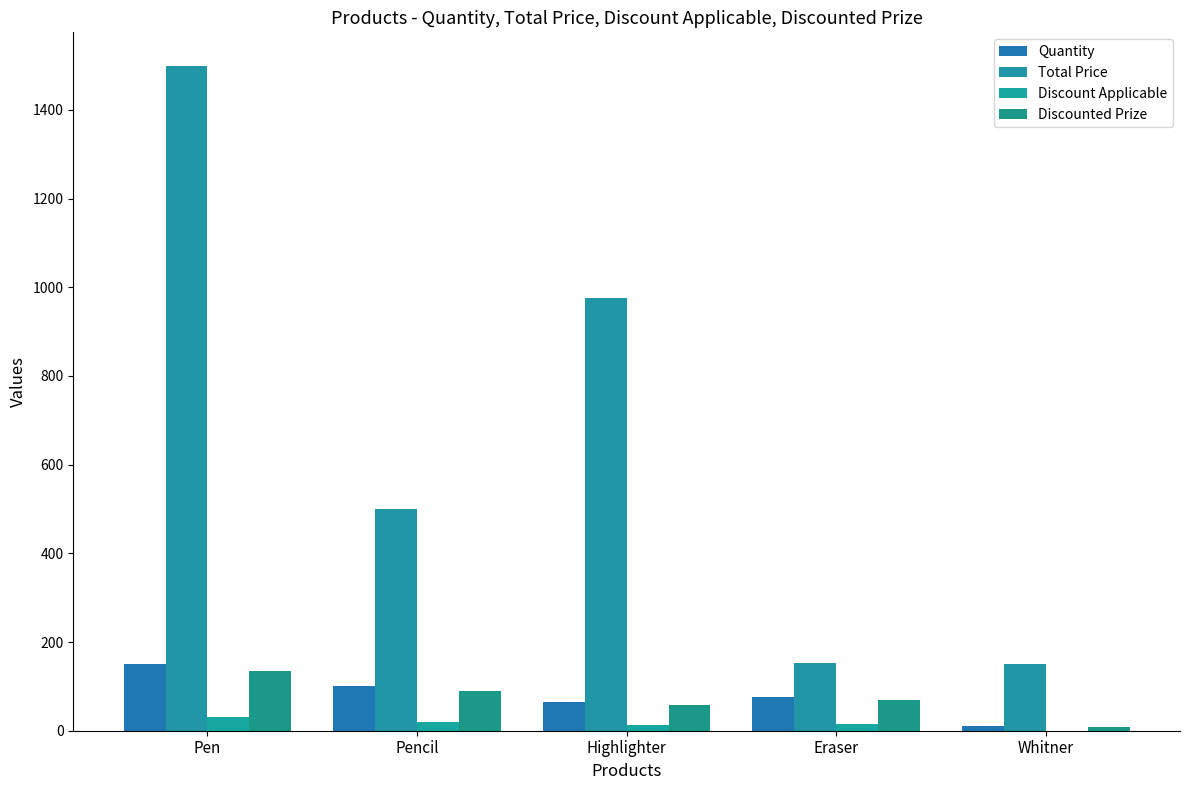

List the labels in order of Discount Applicable value, smallest first.

Whitner, Highlighter, Eraser, Pencil, Pen